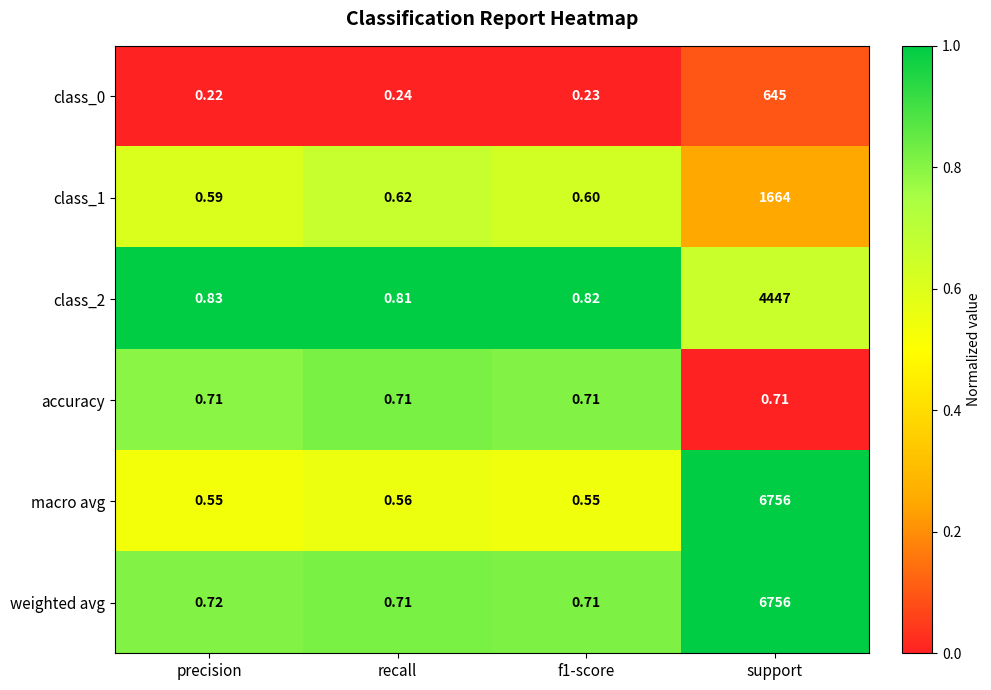

Which series has the largest total across all categories?

weighted avg